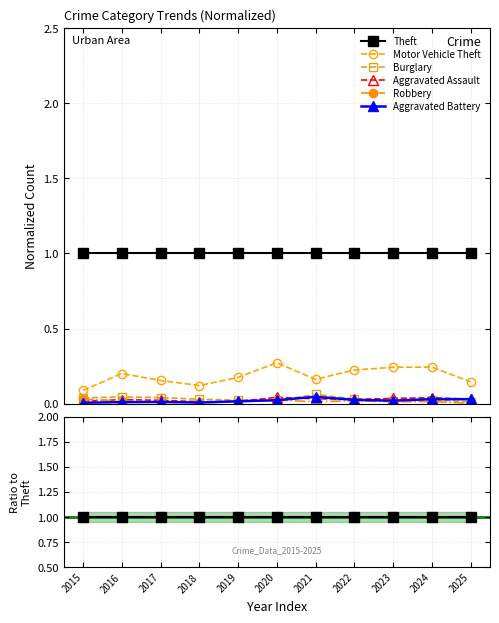

What is the sum of all Burglary values?

0.3